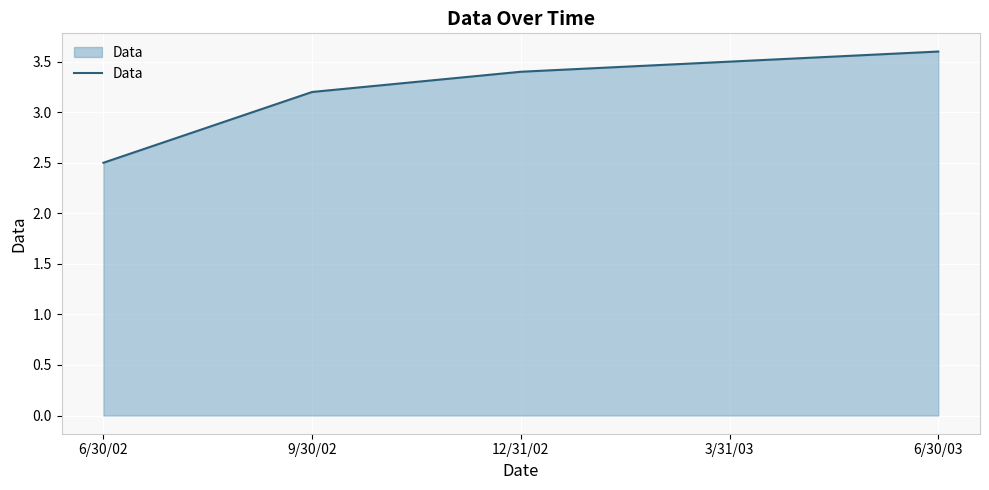

Approximately how many times larger is the value at 9/30/02 compared to 6/30/02?

1.3